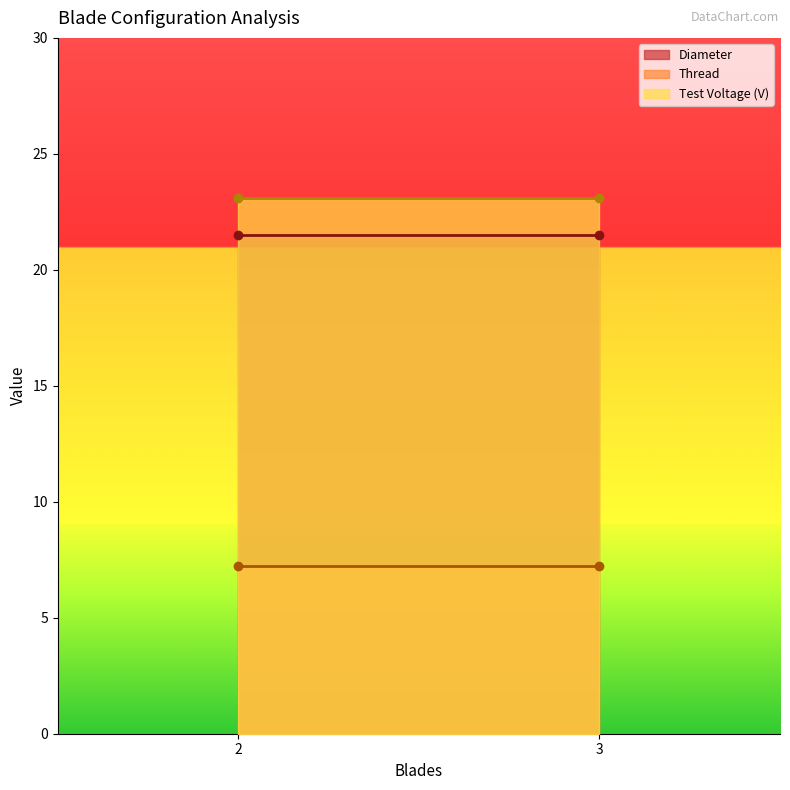

True or false: Test Voltage (V) has a value of 30.8 at 2.

False